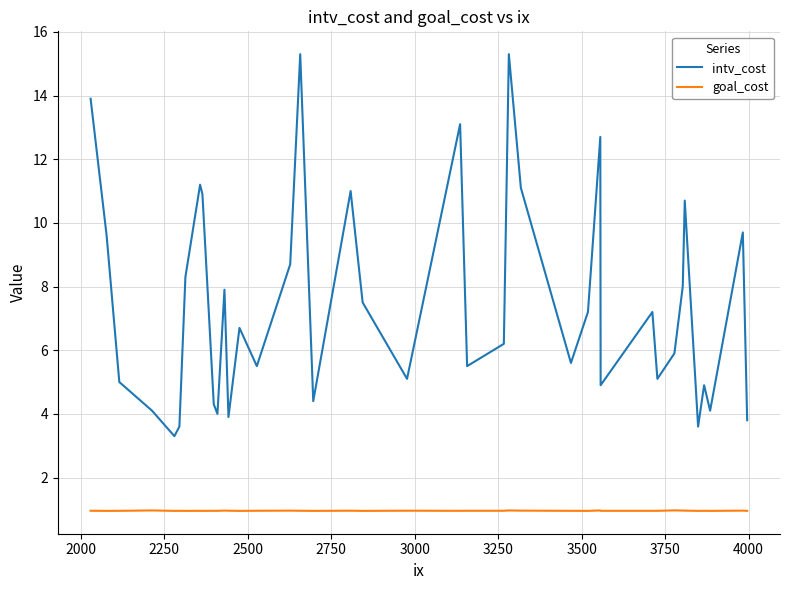

Rank the series by their average value, from highest to lowest.

intv_cost, goal_cost